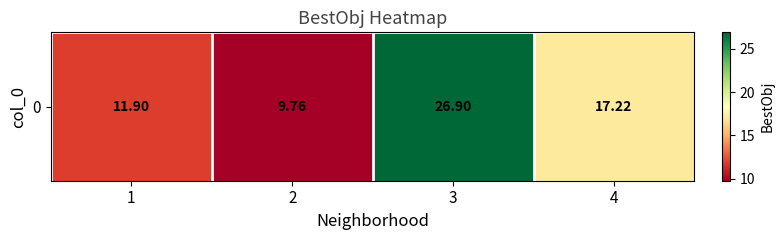

The chart shows a value of 26.9 at 3. True or false?

True